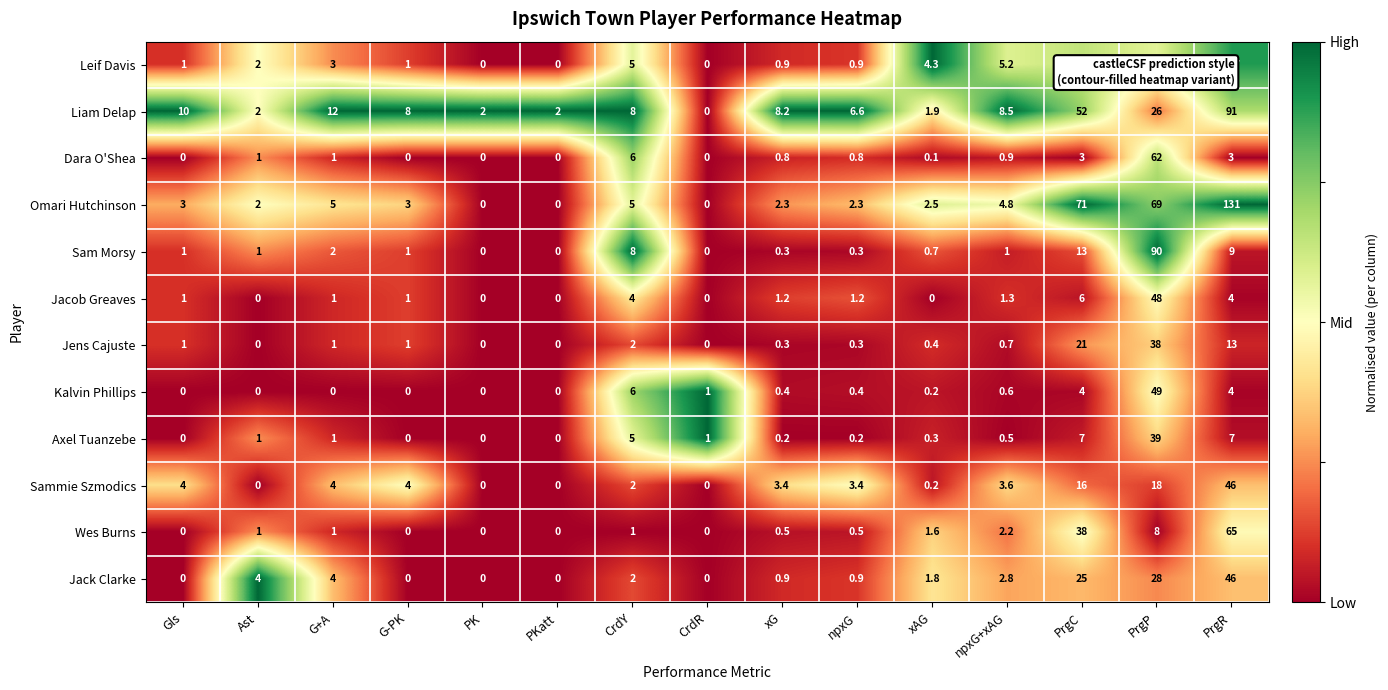

At which category does the chart reach its peak across all series?

PrgR